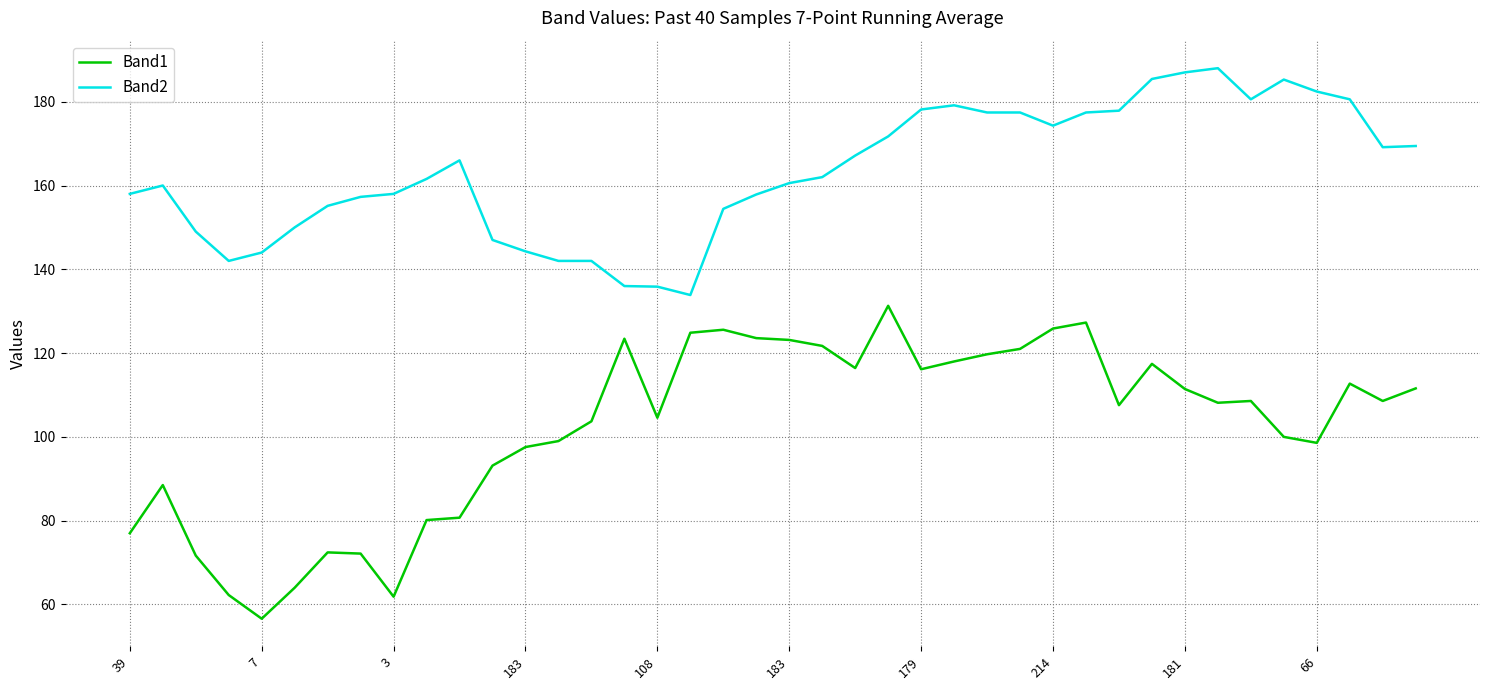

What are all the series names shown in the legend?

Band1, Band2